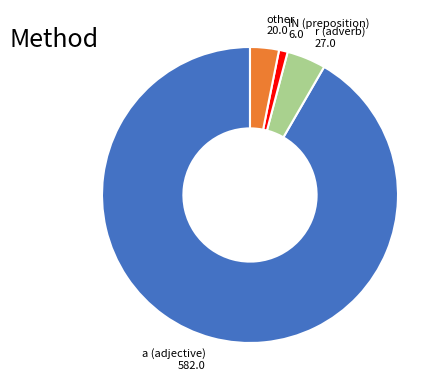

Does any single category account for the majority?

Yes